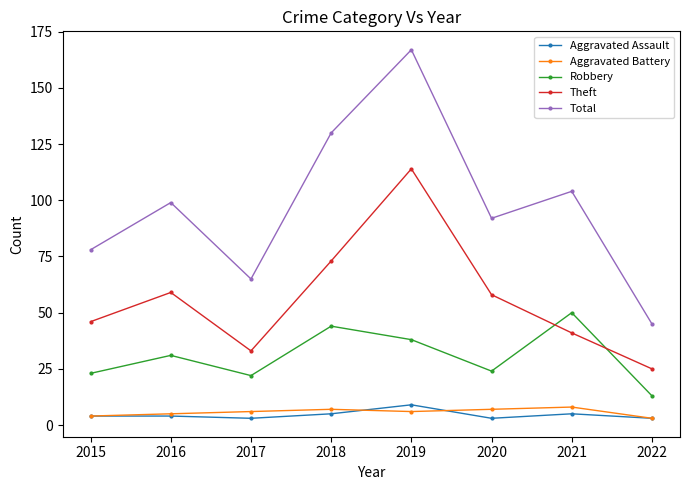

Which series has the largest total across all categories?

Total